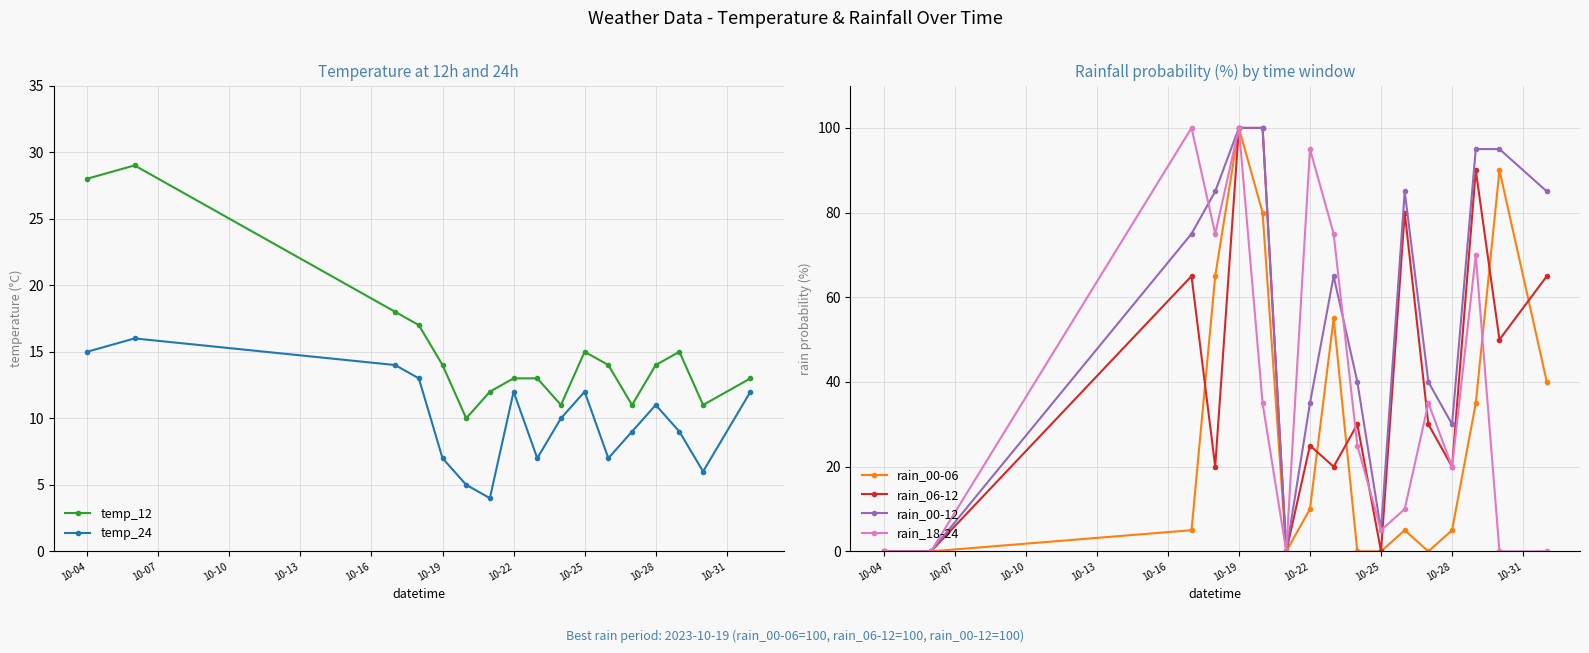

True or false: rain_06-12 has more than 1 interior local peaks.

True